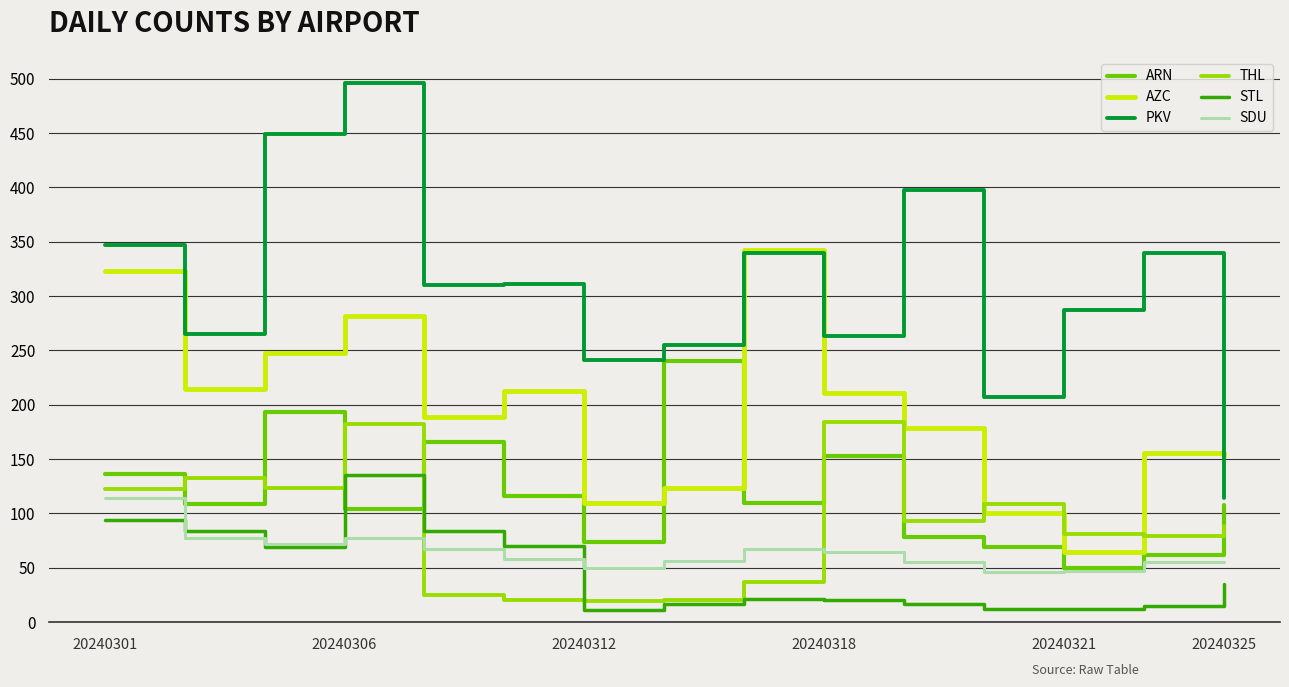

True or false: PKV and THL intersect in this chart.

False